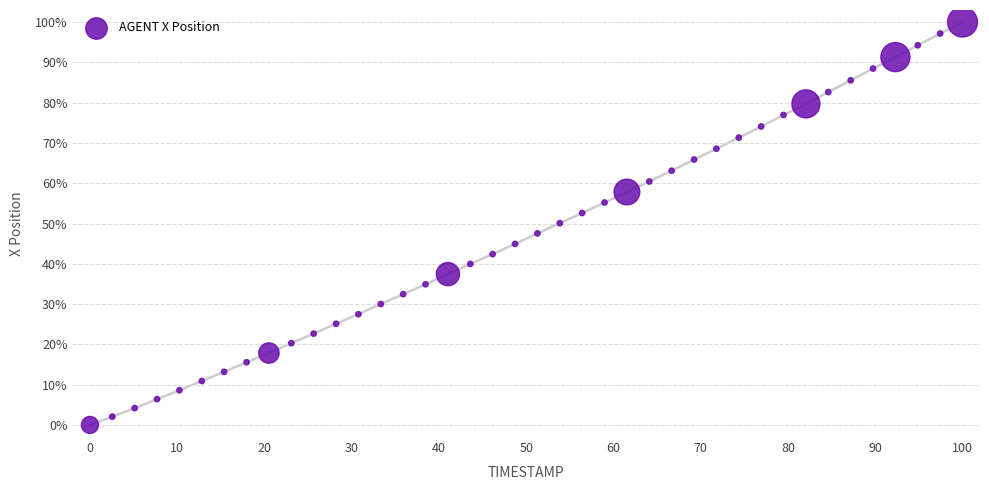

What is the range of X values (max minus min)?

100.0